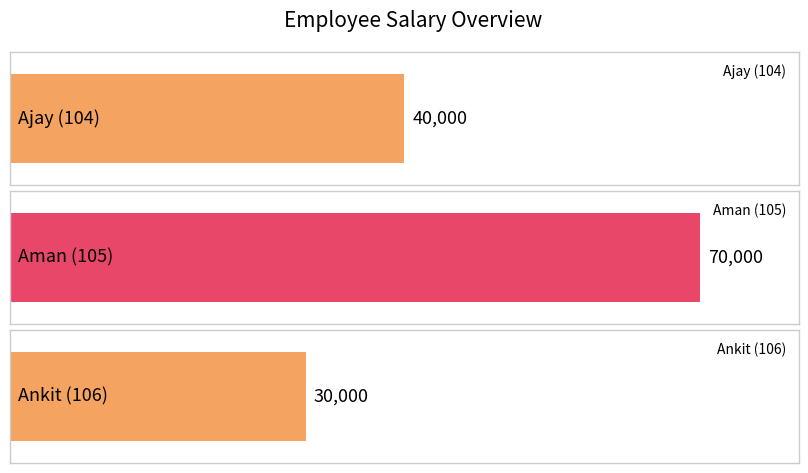

How many values are between 30000 and 70000?

3